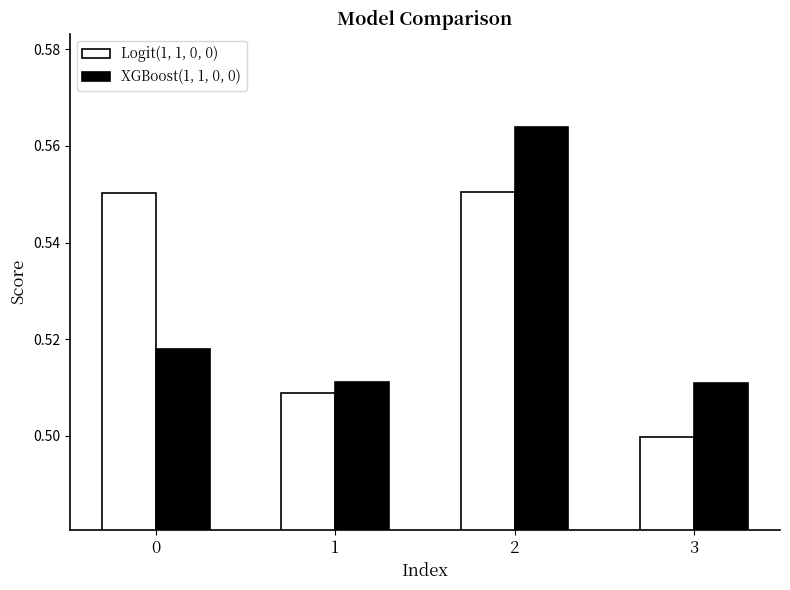

True or false: XGBoost(1, 1, 0, 0) has a value of 0.5 at 3.

True